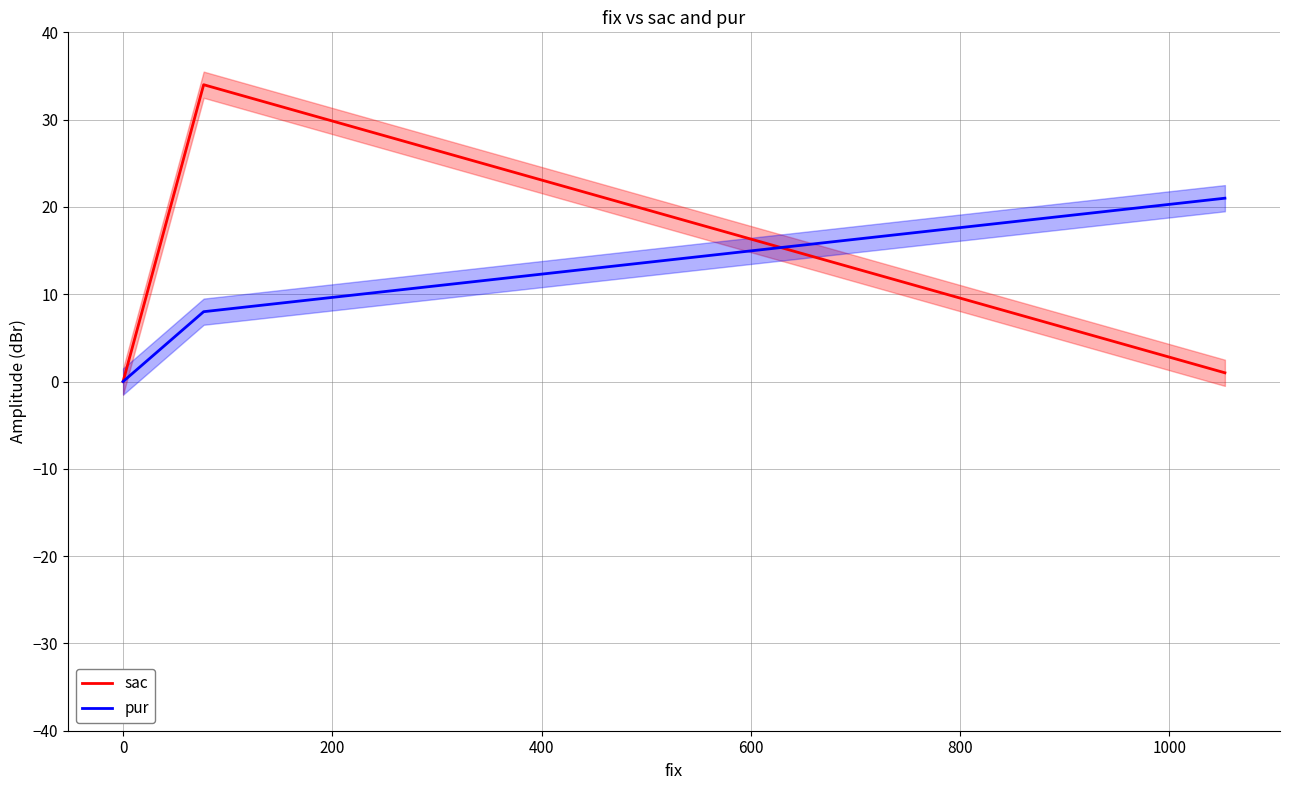

Does the chart display data point markers on the line(s)?

No